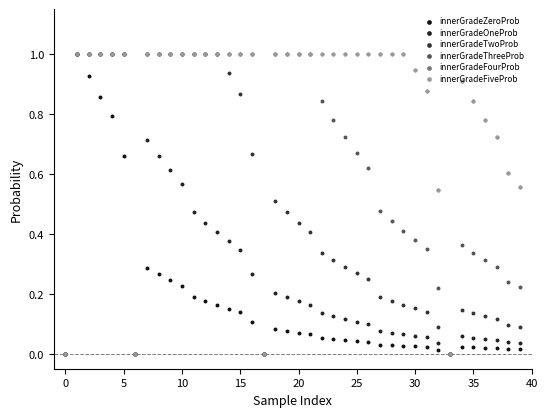

What is the total value across all series at 18?

3.8